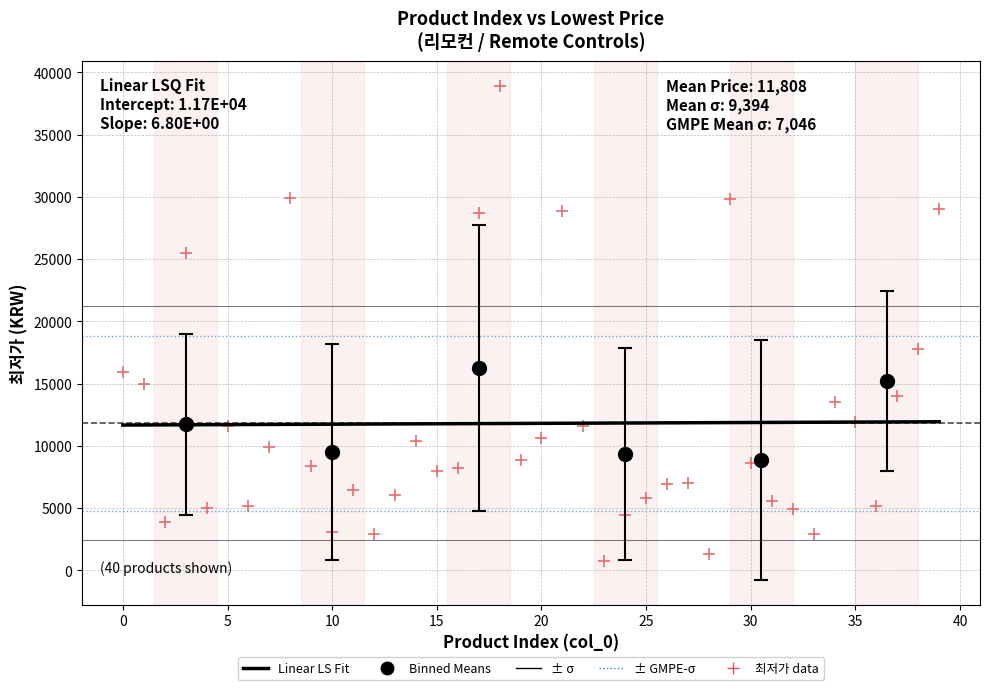

What is the minimum value shown in the chart?

11675.3